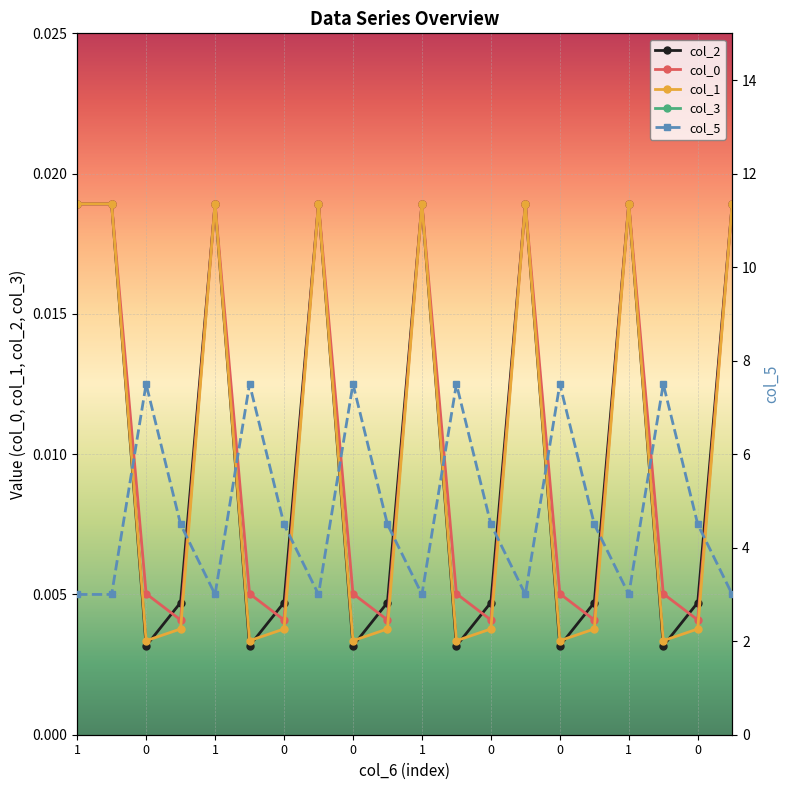

Which series has the largest total across all categories?

col_5